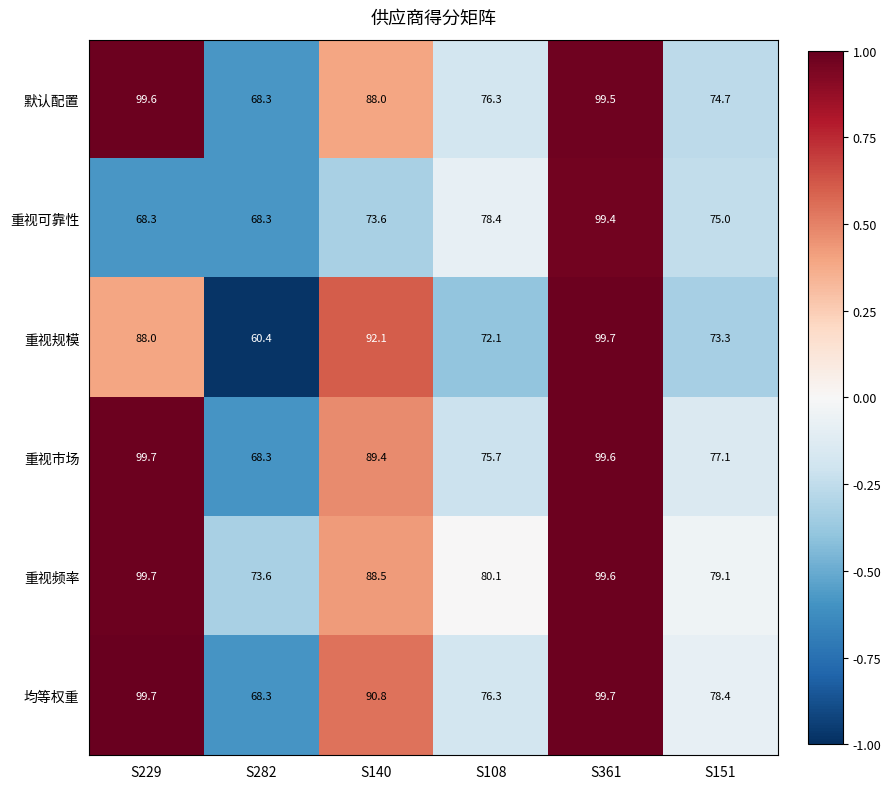

Is it true that 重视规模 equals 92.1 at S140?

True